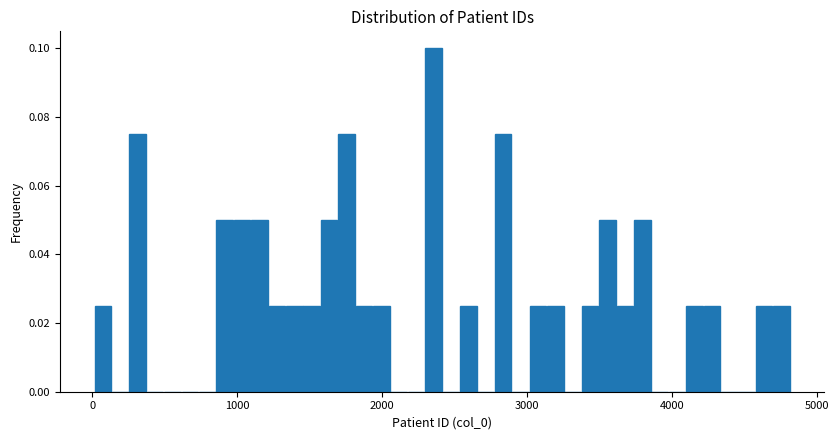

Around what value on the x-axis is the tallest bar? Give the approximate position of its centre, as read against the axis.

2400